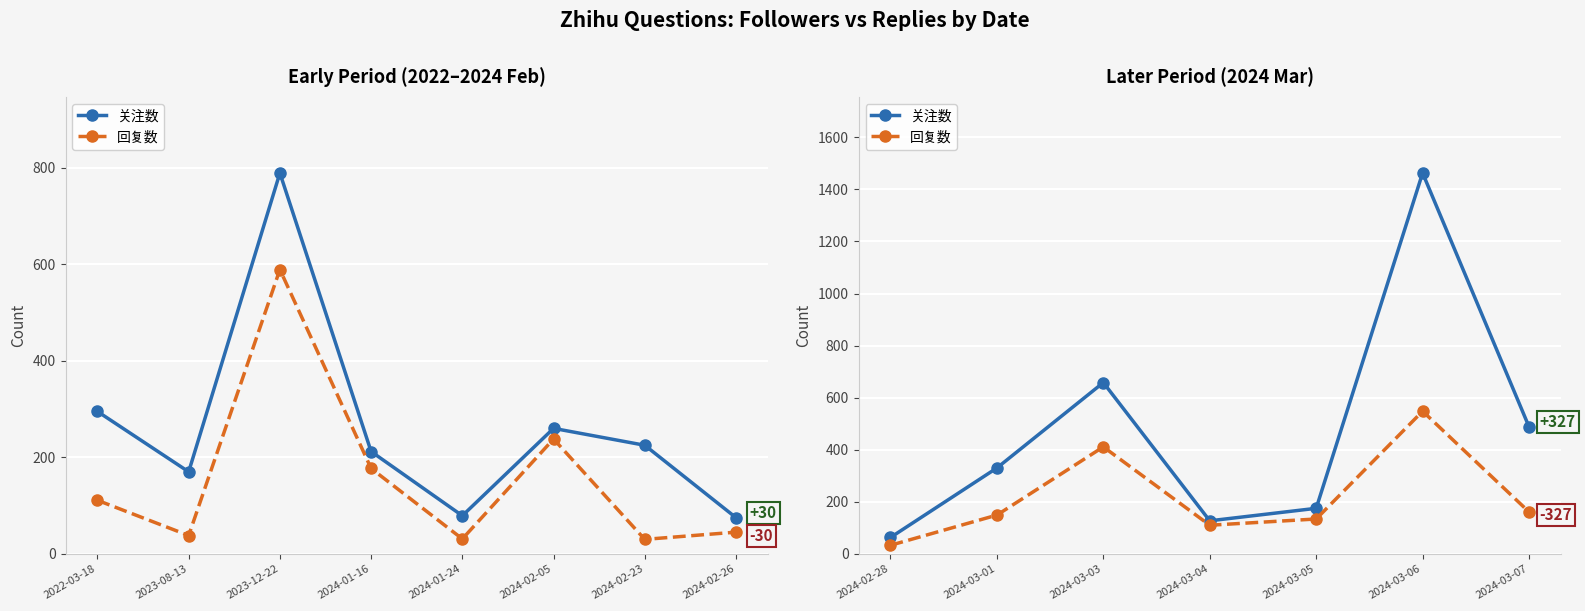

What is the lowest value of the 回复数 series?

33